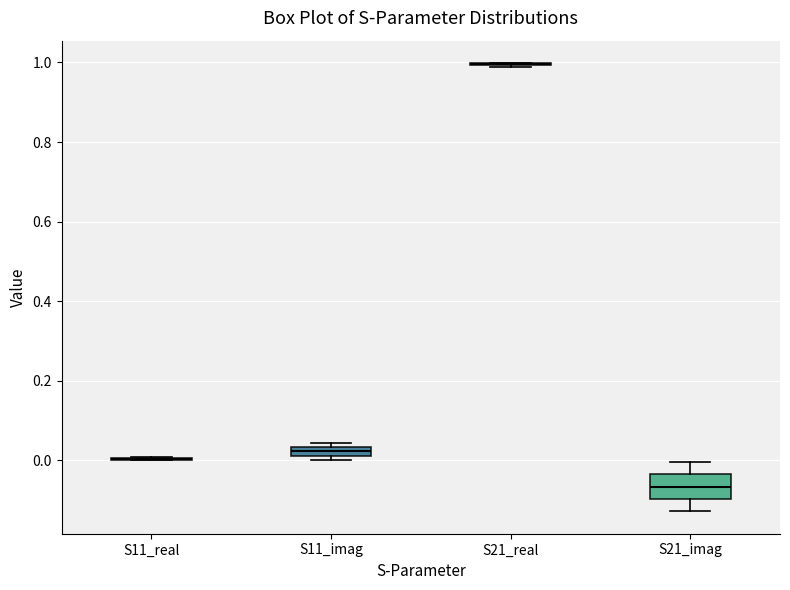

Which box is the tallest, from its lower edge to its upper edge?

S21_imag